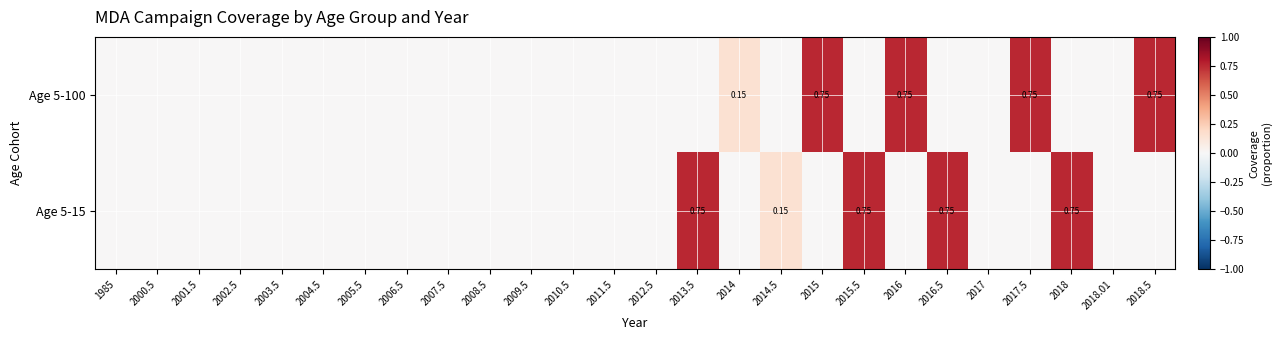

What is the sum of all Age 5-15 values?

3.1